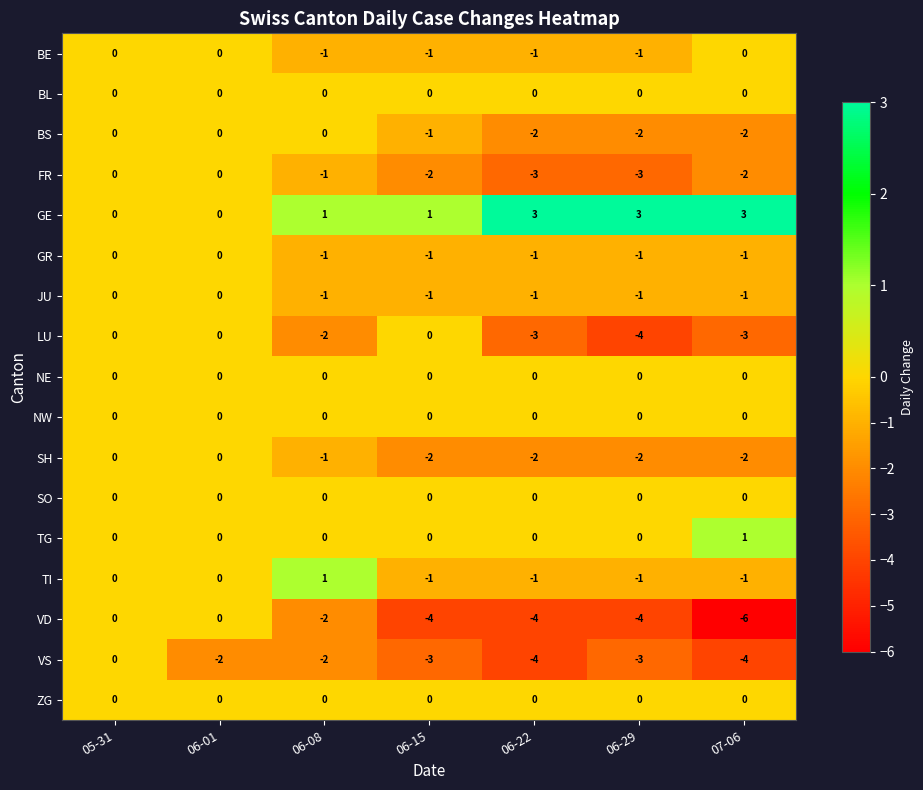

What is the maximum value shown in the chart?

3